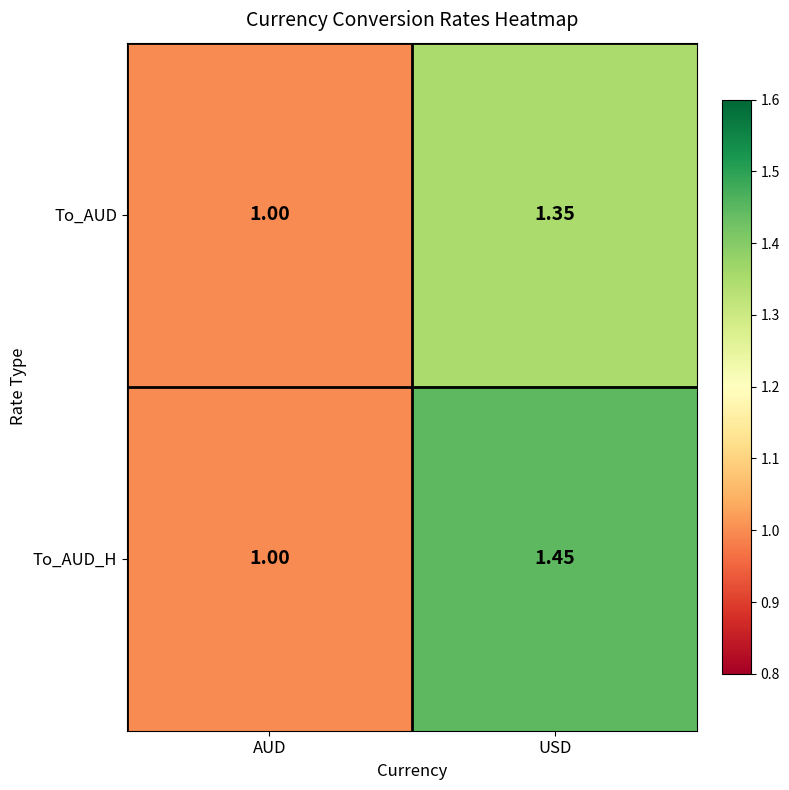

At which label is To_AUD_H closest to 1?

AUD